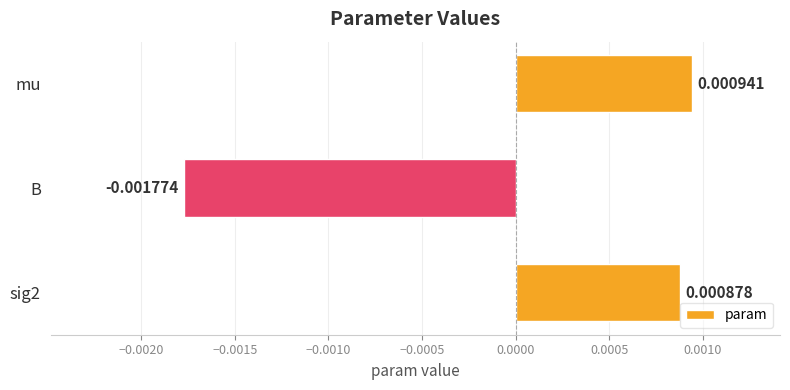

Rank the categories by value from highest to lowest.

mu, sig2, B